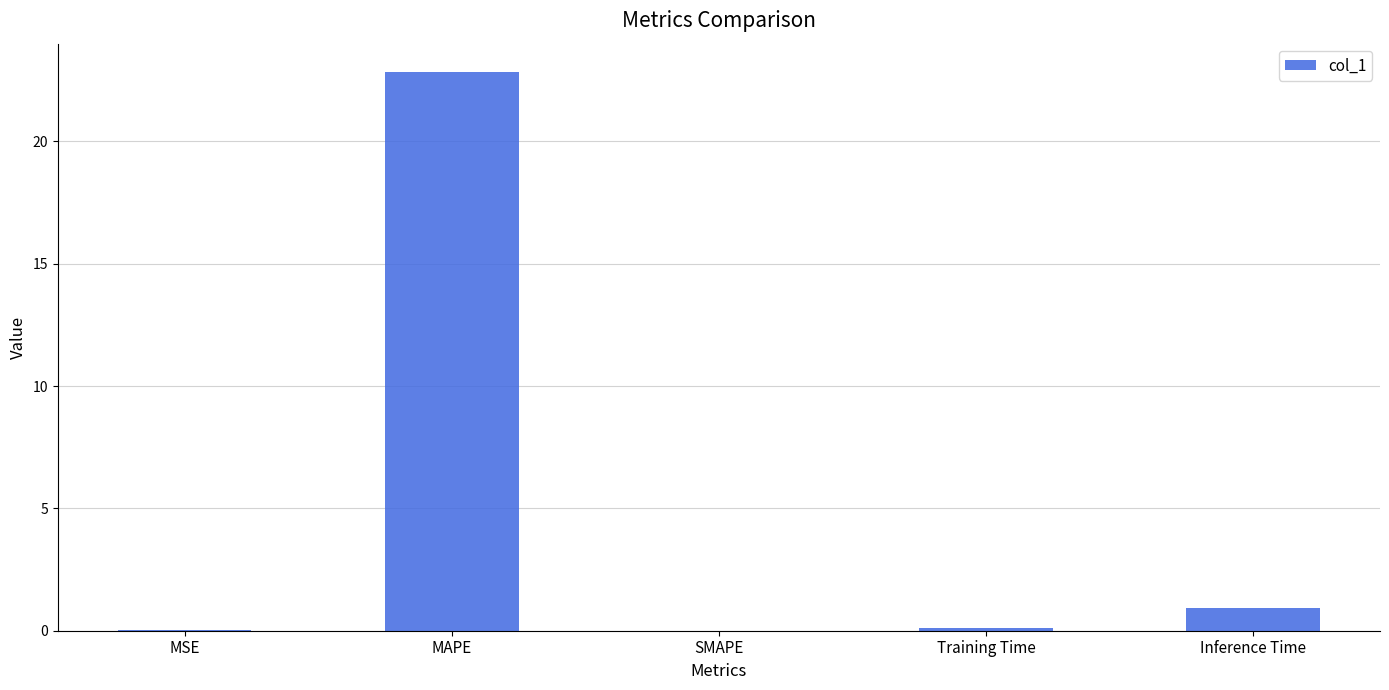

How many distinct data groups are displayed?

1